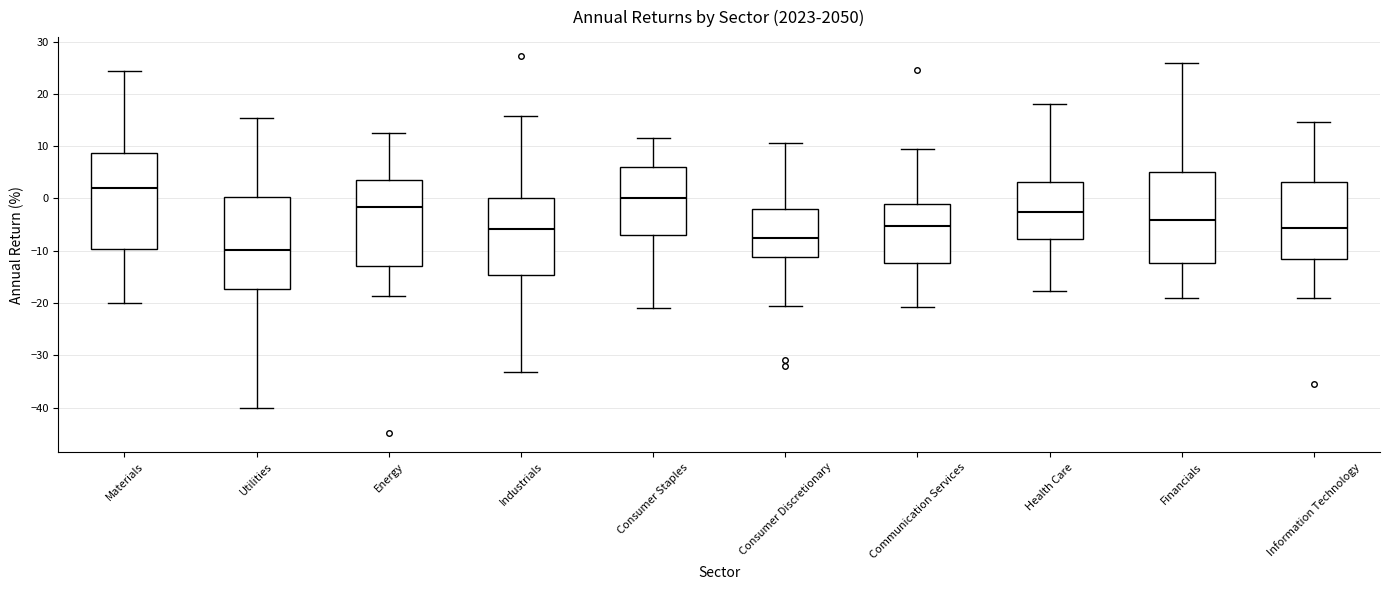

Where is the upper edge of the box for Health Care on the y-axis? The values are not printed on the chart, so give them approximately, as read against the axis.

3